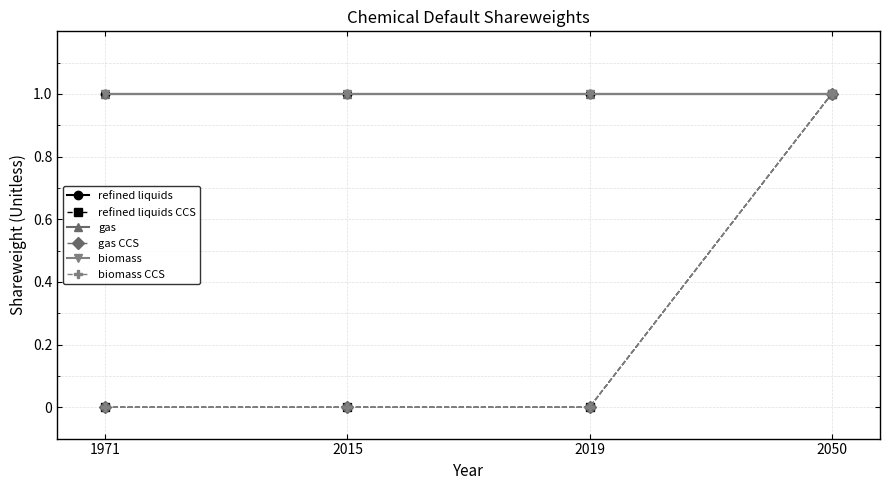

At how many categories does at least one series exceed 0?

4